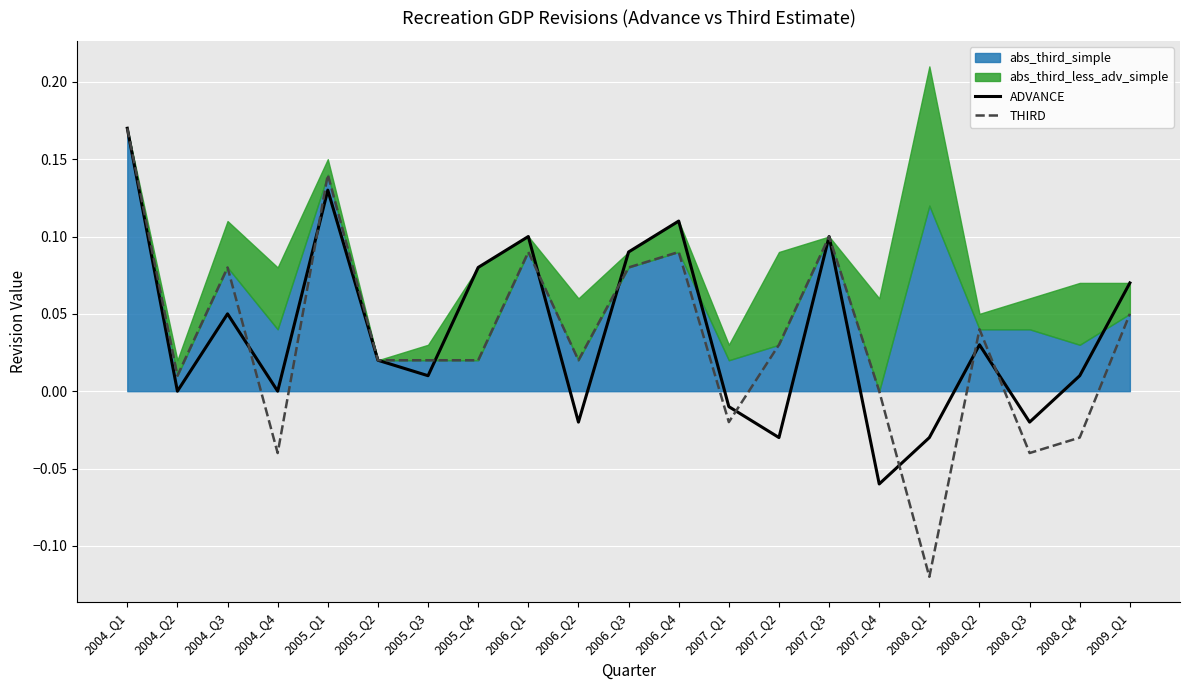

The value of ADVANCE at 2007_Q3 is 0.1. True or false?

True